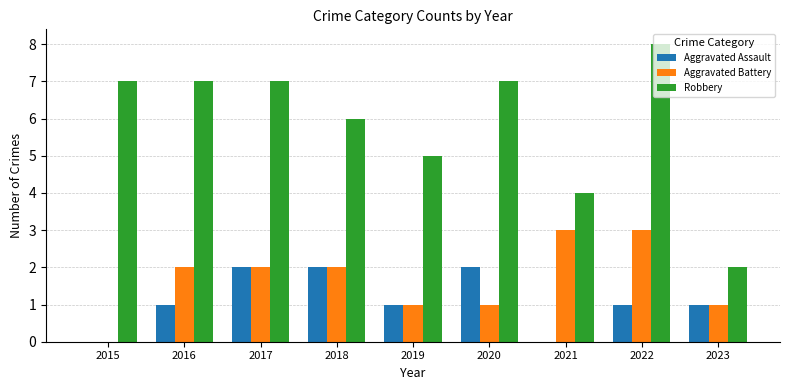

How many categories are shown in the chart?

9